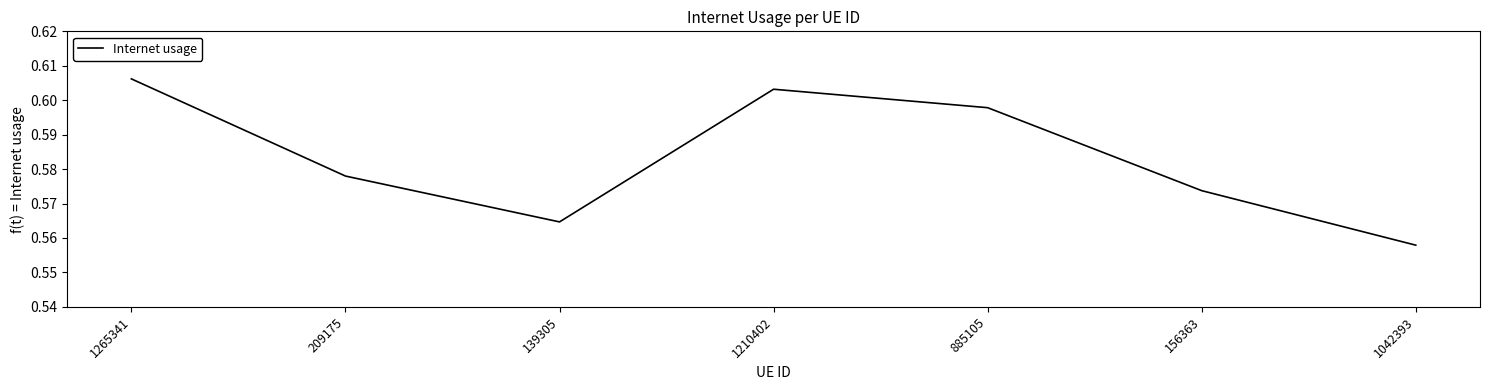

At which category does the chart reach its minimum across all series?

1042393